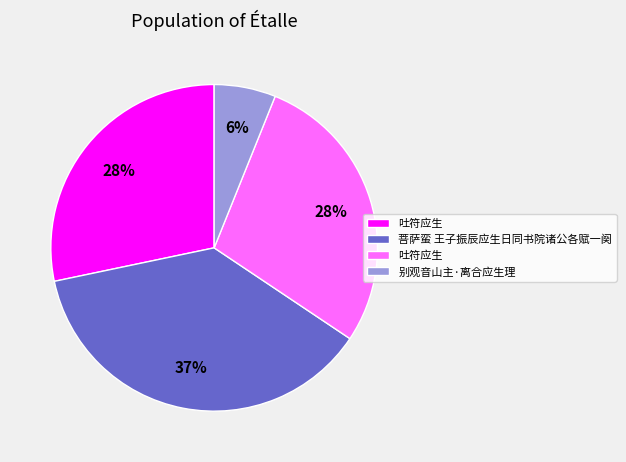

Is there any slice that represents more than half of the pie?

No